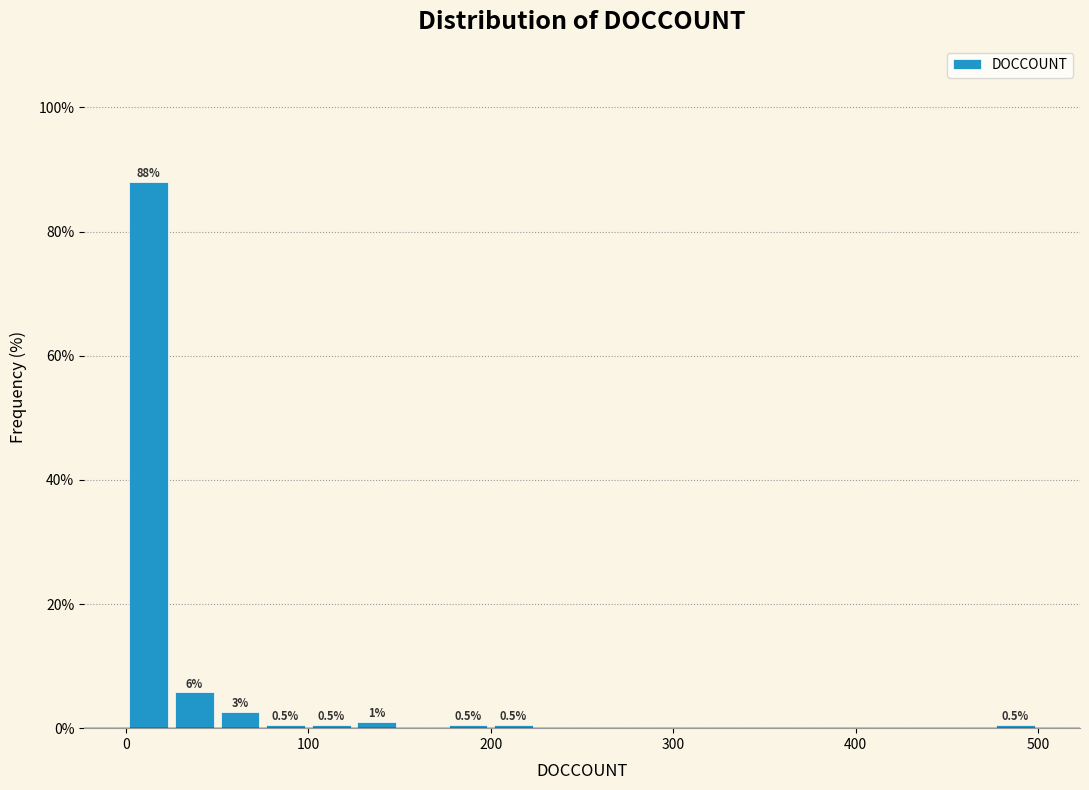

Read against the x-axis, roughly where is the centre of the tallest bar?

10